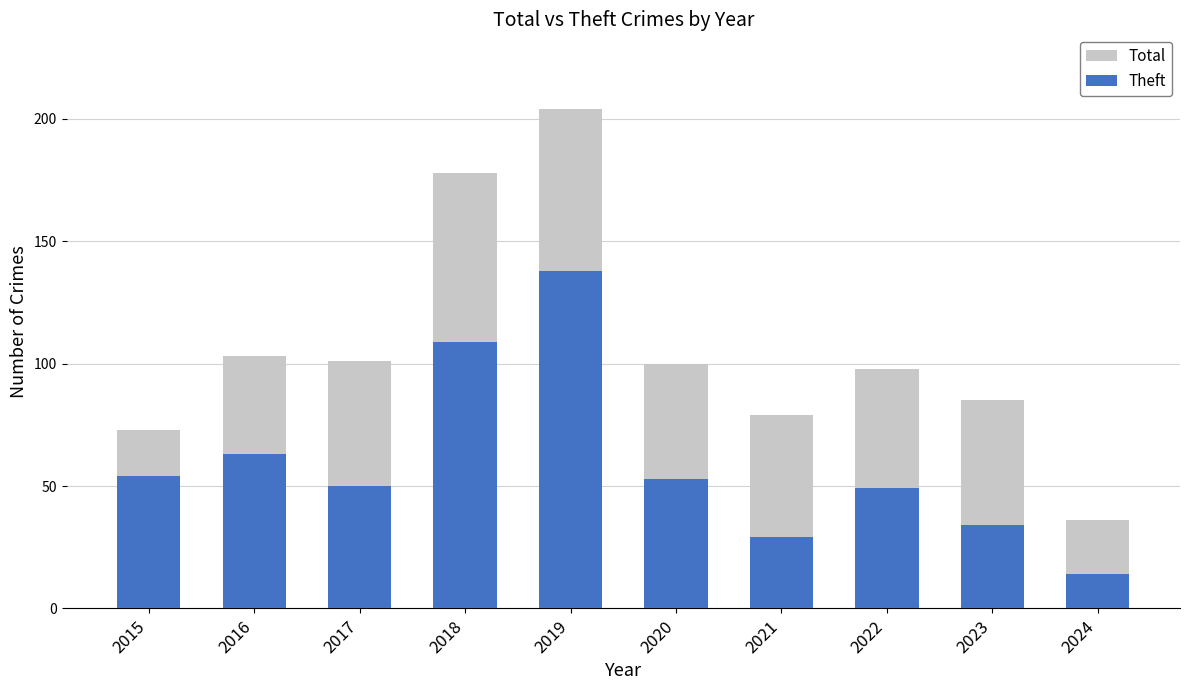

Which has a higher value, 2019 or 2022?

2019